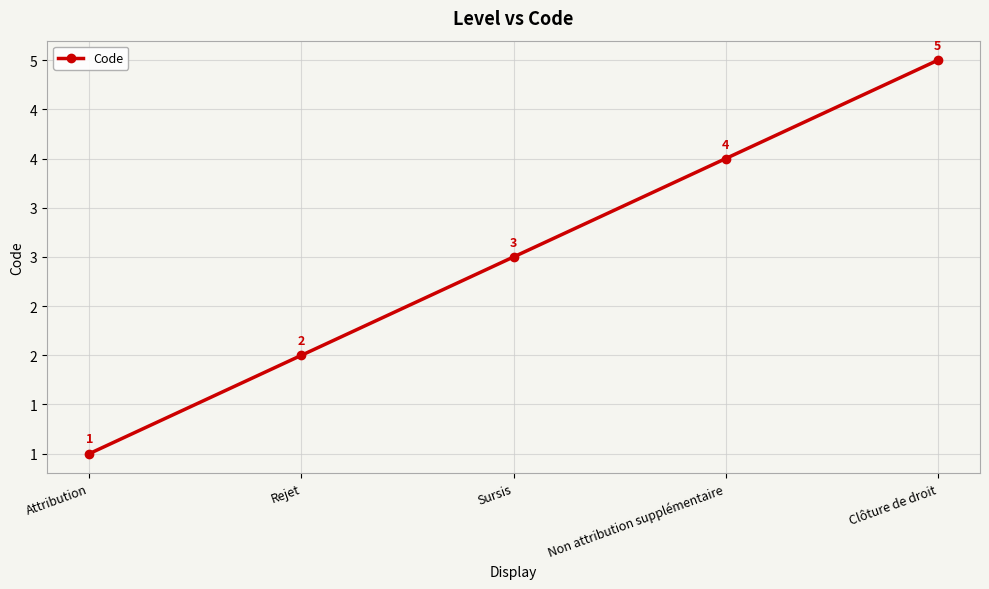

The value at Clôture de droit is 5. True or false?

True